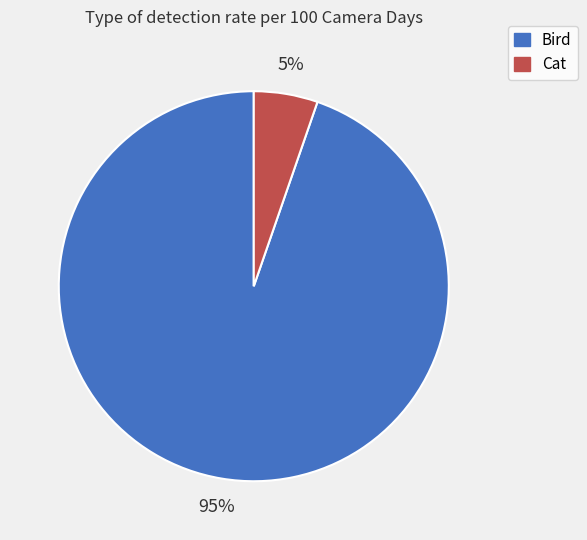

True or false: Cat accounts for 5% of the total.

True